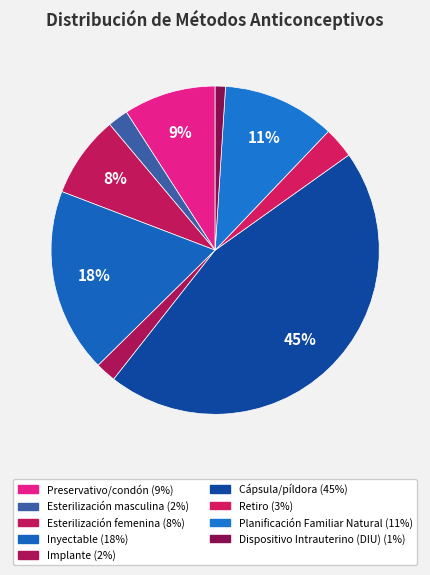

How many slices are in this pie chart?

9